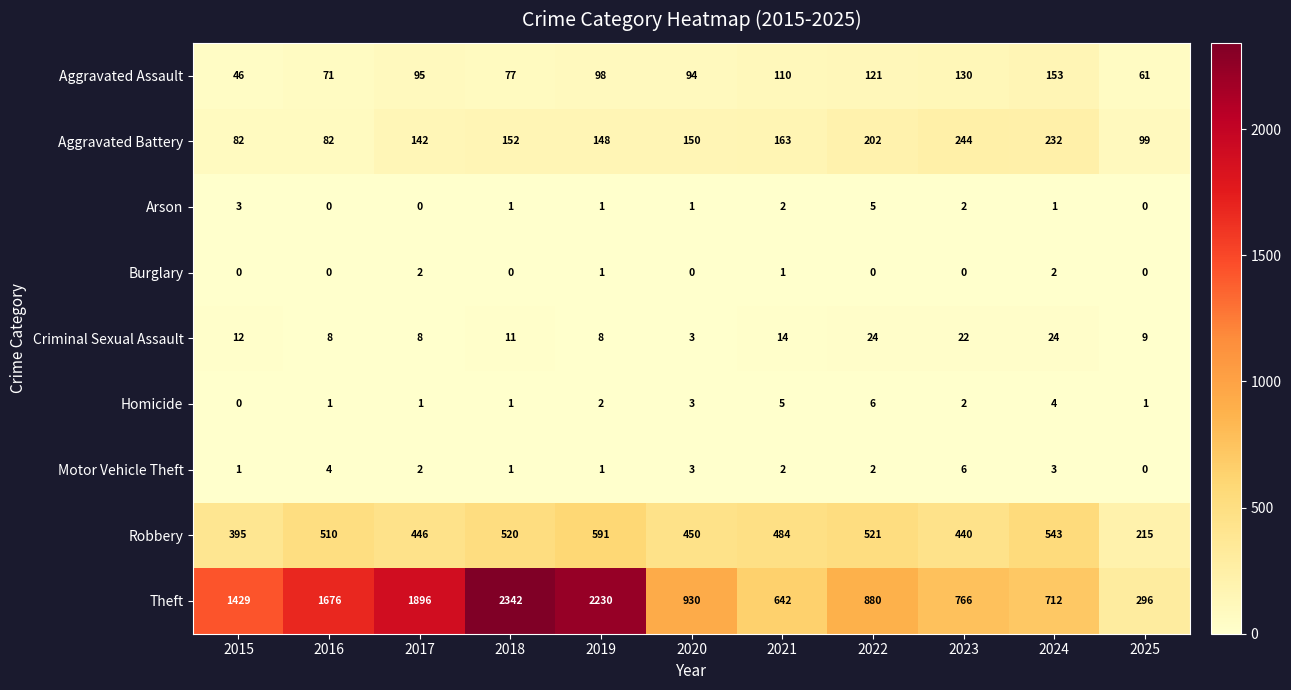

Read the Motor Vehicle Theft value at 2016.

4